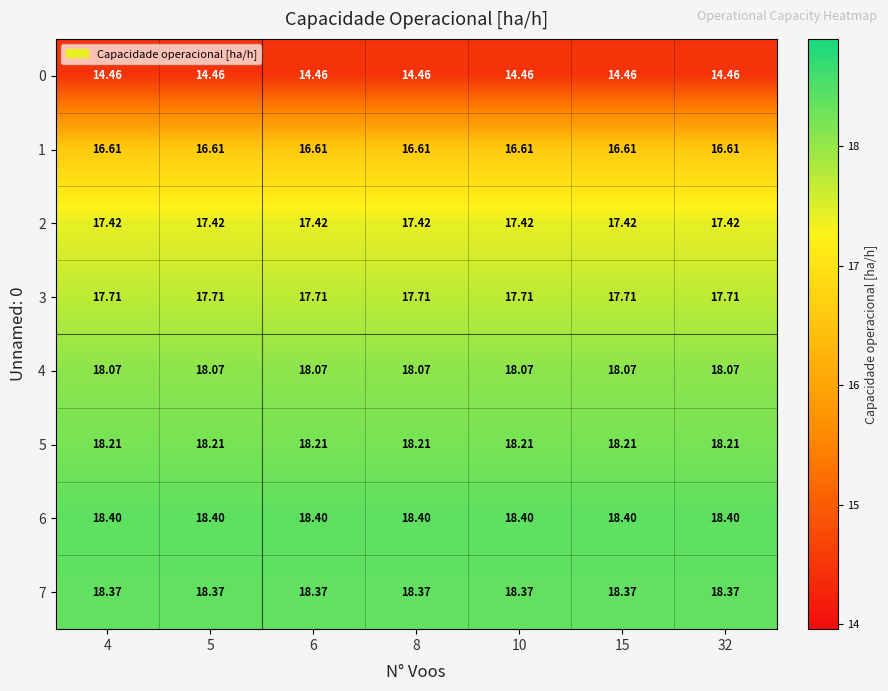

At 5, list the series in order from smallest to largest.

row_0, row_1, row_2, row_3, row_4, row_5, row_7, row_6